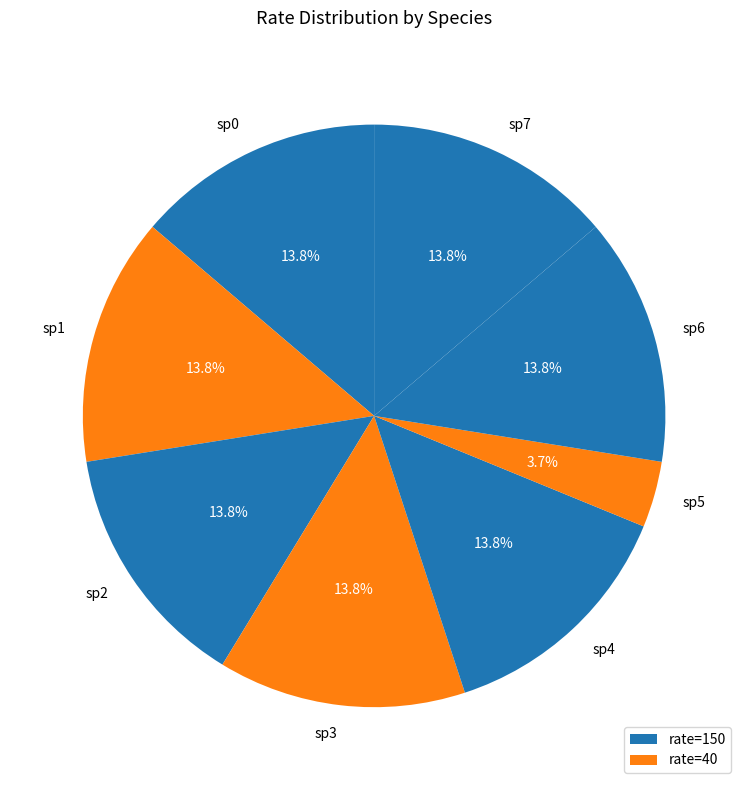

What percentage is the sp7 slice, to the nearest percent?

14%